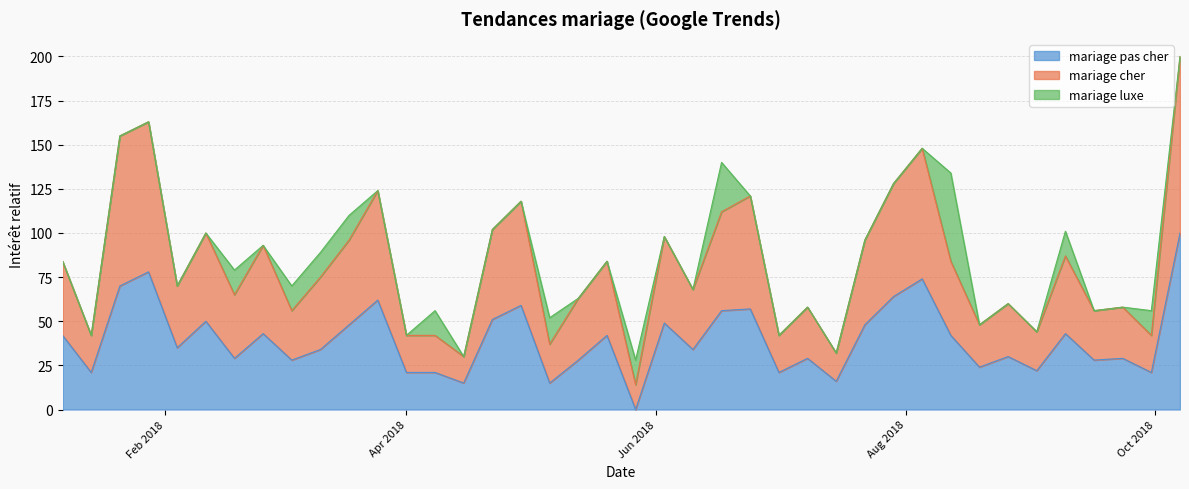

What is the difference between the highest and lowest values at 2018-10-07?

100